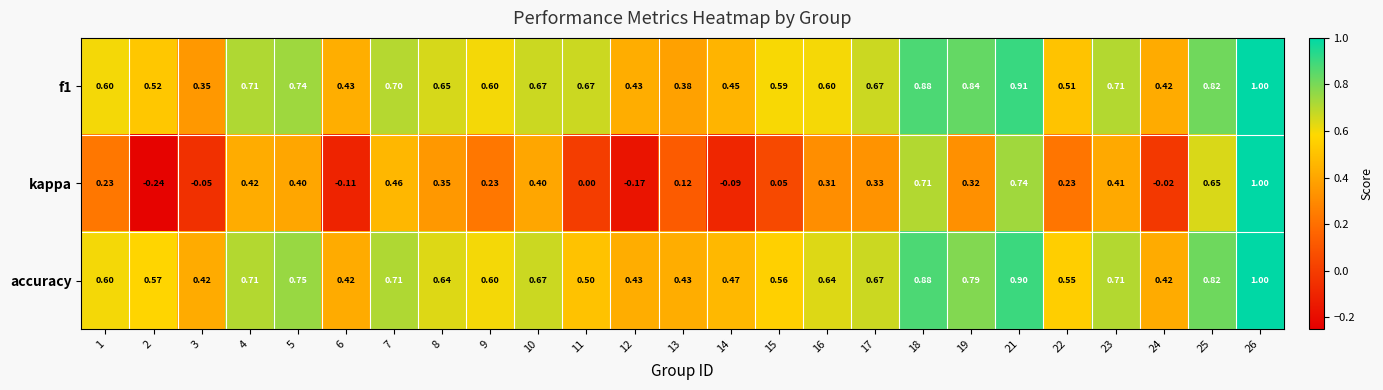

Which series has the widest spread of values?

kappa